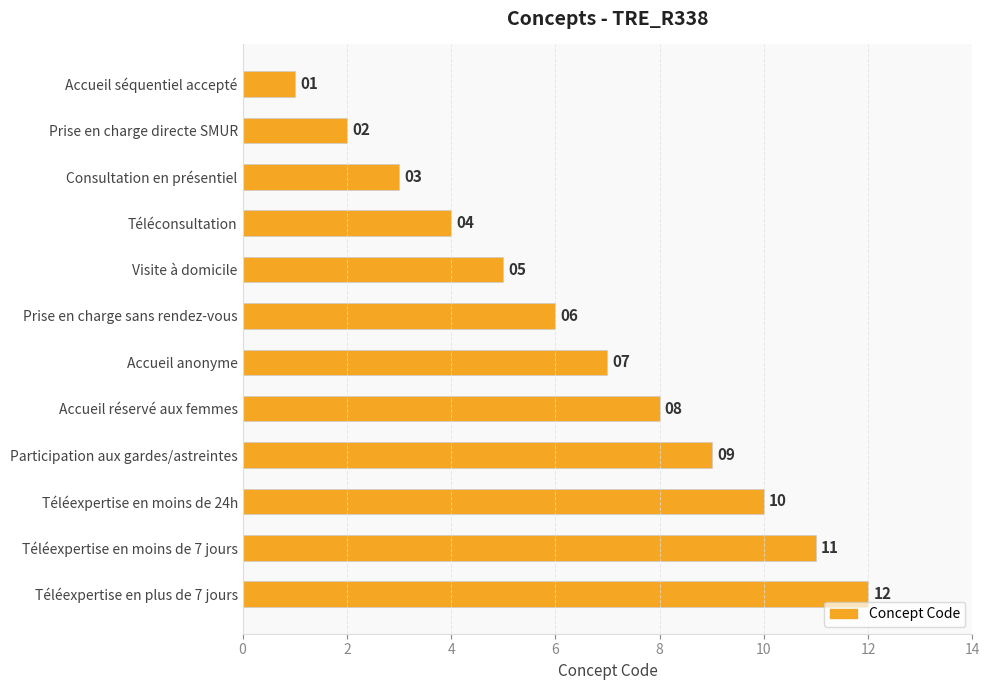

The value at Téléexpertise en moins de 24h is 10. True or false?

True